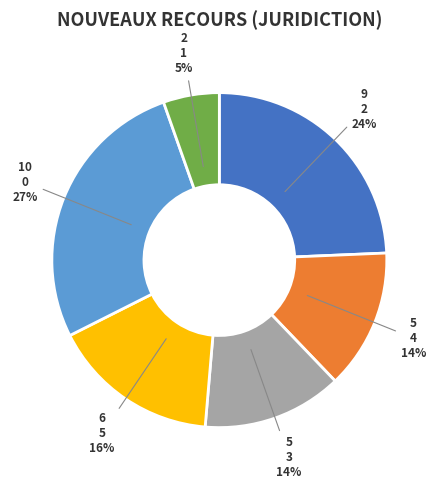

To the nearest percent, what is the difference between the largest and smallest slice percentages?

22%